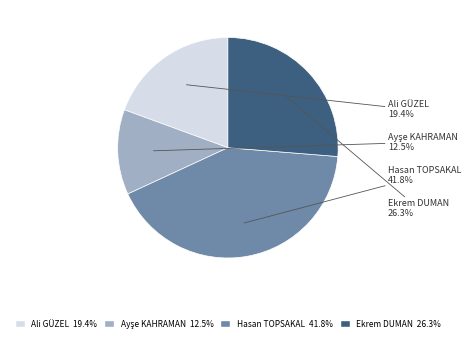

Combined, what portion of the pie is Ali GÜZEL and Hasan TOPSAKAL?

61.2%